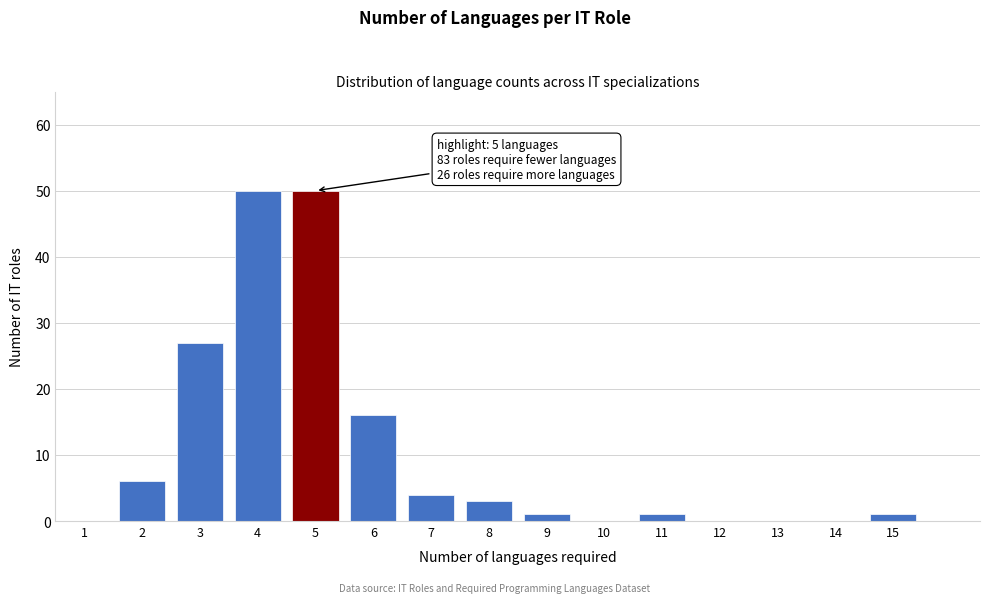

Reading left to right, extract all data points from this chart.

1=0	2=6	3=27	4=50	5=50	6=16	7=4	8=3	9=1	10=0	11=1	12=0	13=0	14=0	15=1